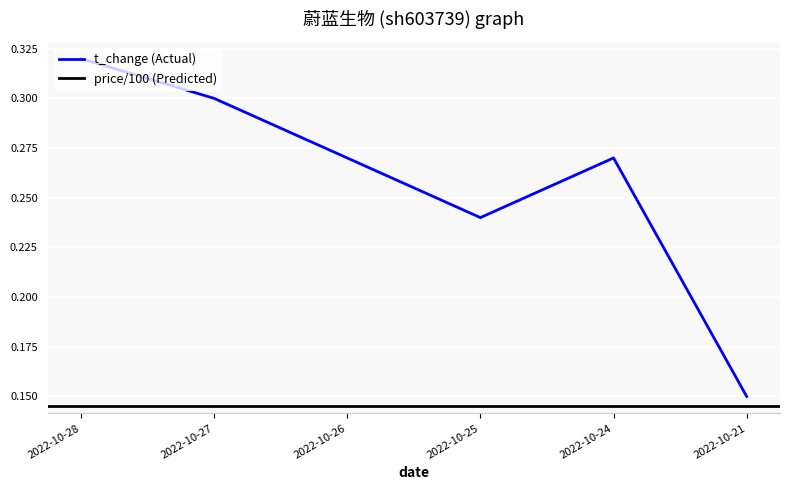

What is the average value?

0.3